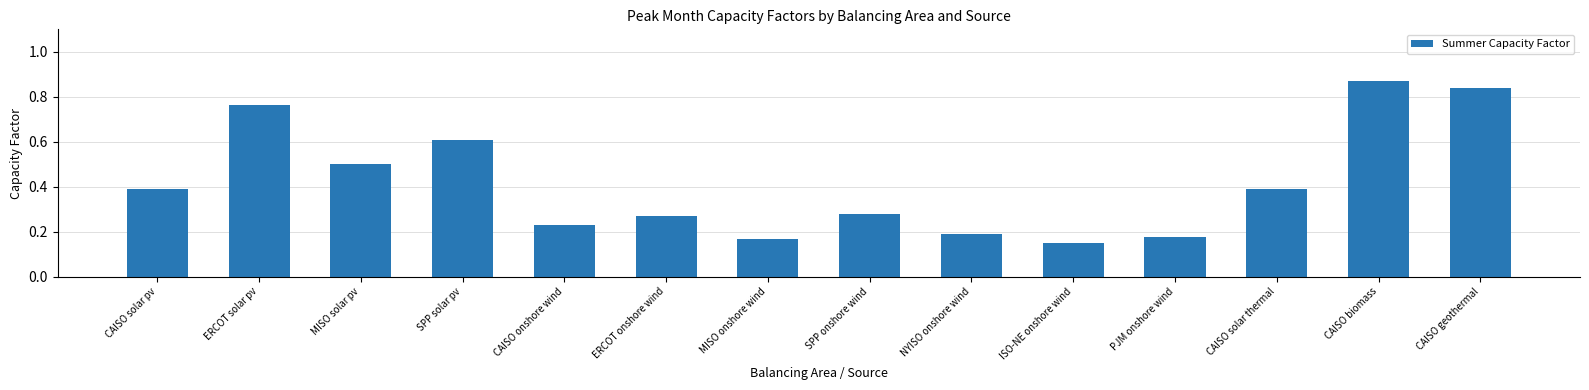

Which label corresponds to the largest value in the chart?

CAISO biomass